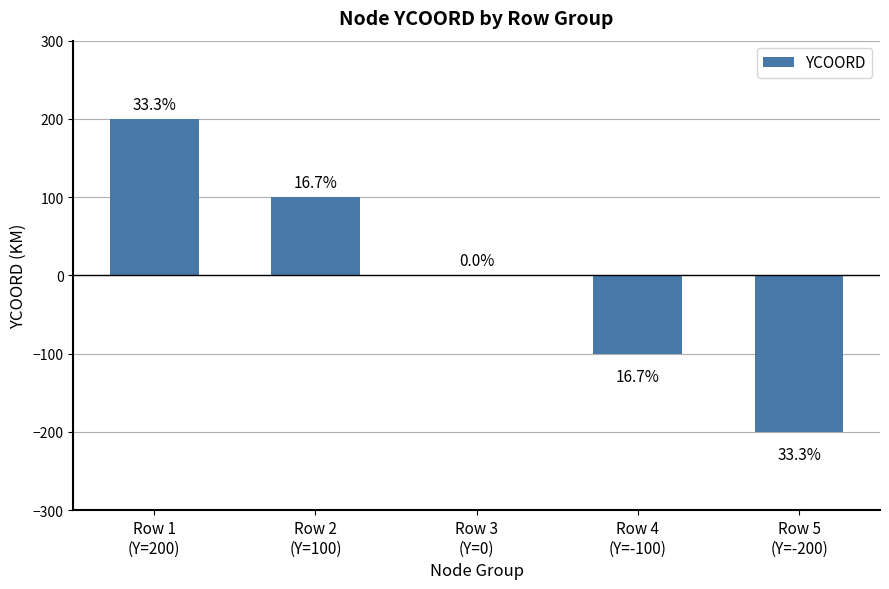

List the labels in order of value, smallest first.

Row 5
(Y=-200), Row 4
(Y=-100), Row 3
(Y=0), Row 2
(Y=100), Row 1
(Y=200)